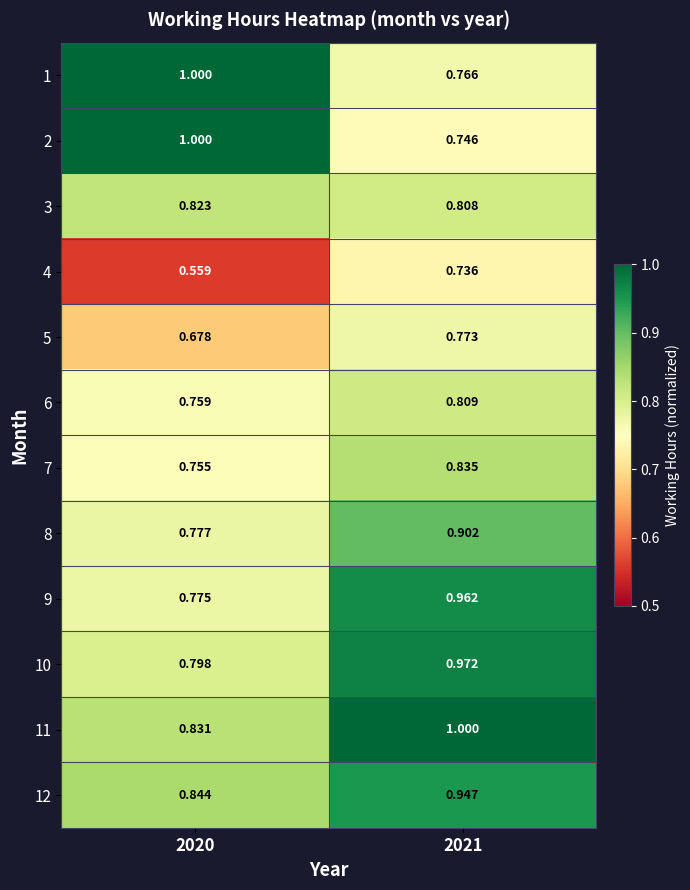

Is the value of 9 at 2021 greater than the value of 5 at 2021?

Yes